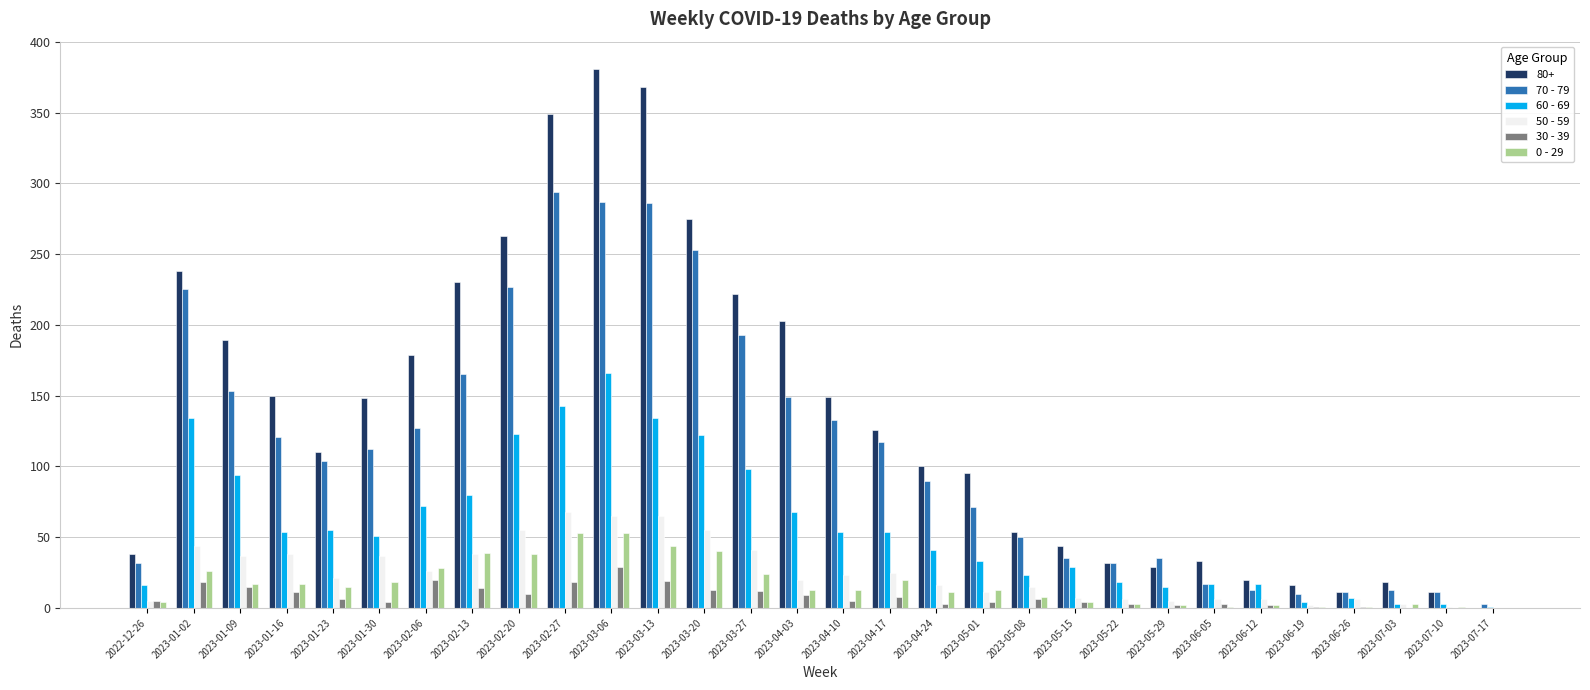

Which series has the largest total across all categories?

80+